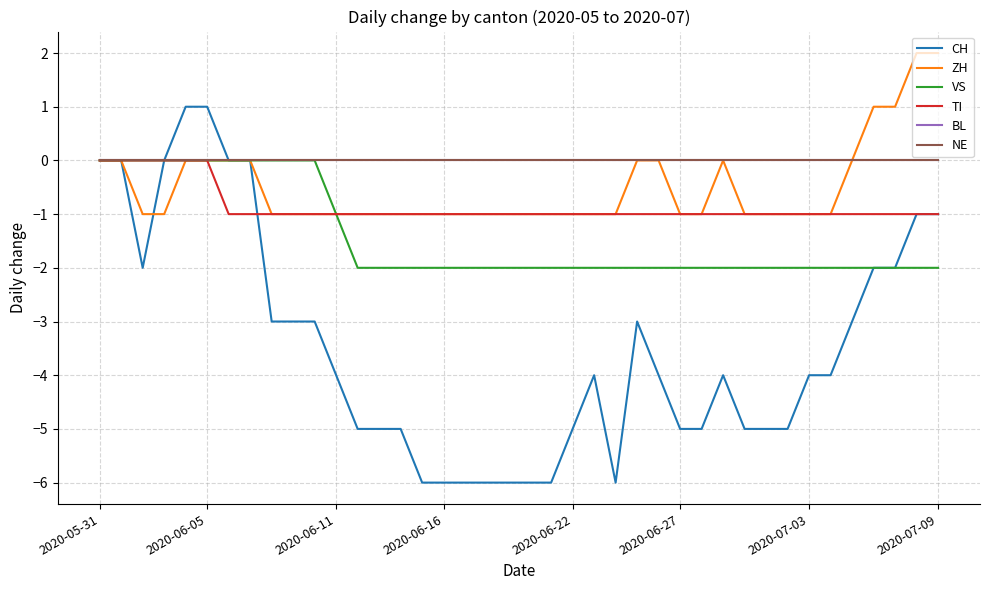

Does the chart have visible grid lines?

Yes